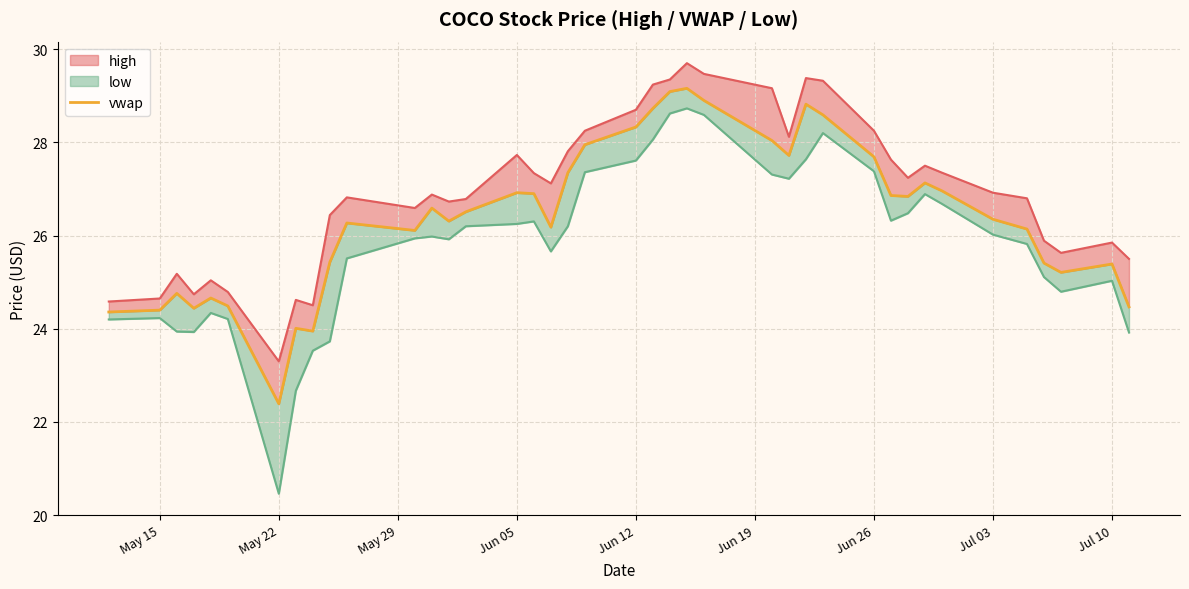

How many points are higher than both their immediate neighbors (excluding endpoints)?

10